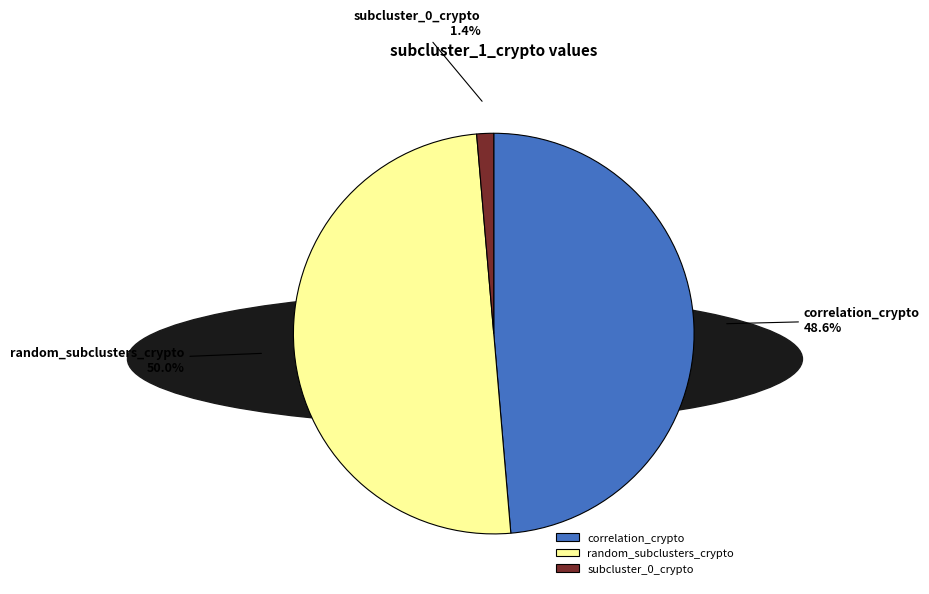

How many segments does this pie chart have?

3